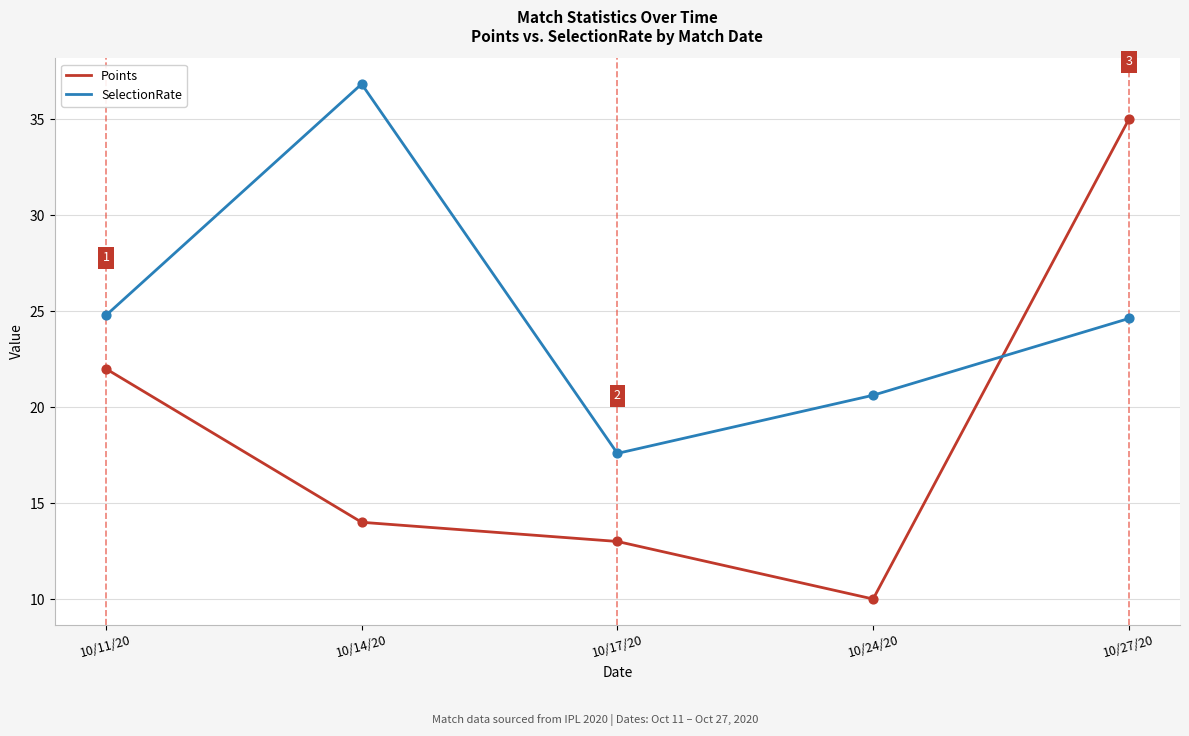

What are all the series names shown in the legend?

Points, SelectionRate